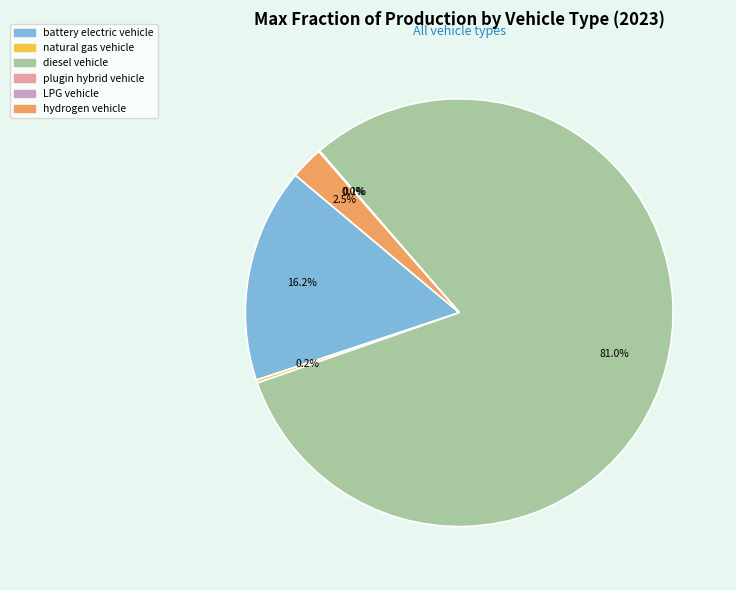

Is there a majority slice in this chart?

Yes